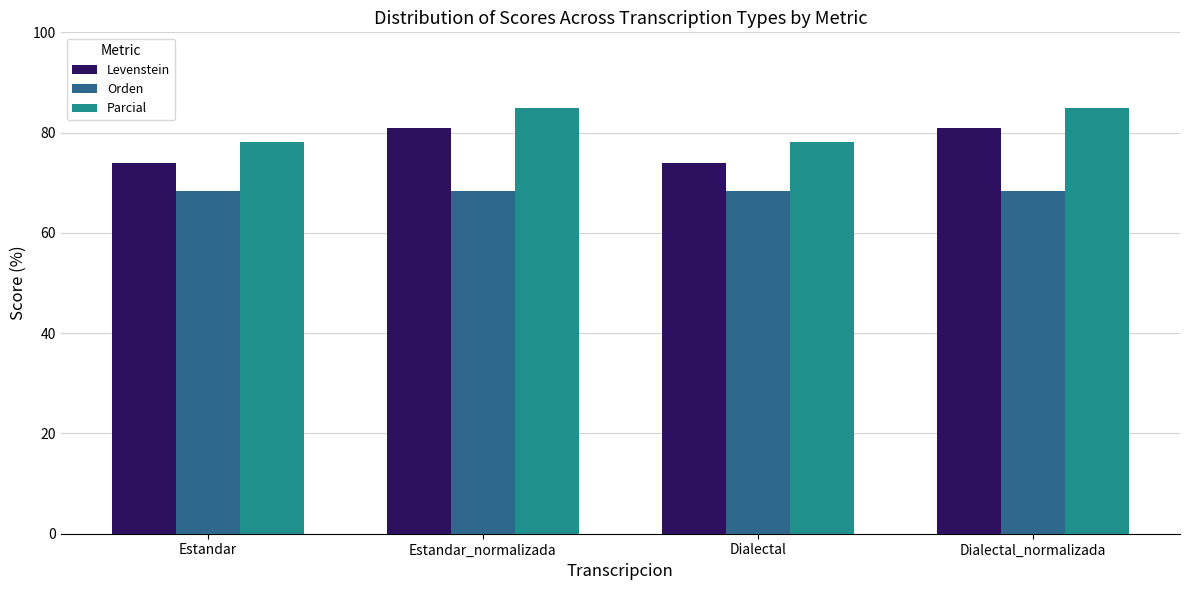

Is it true that Orden equals 68.3 at Estandar?

True